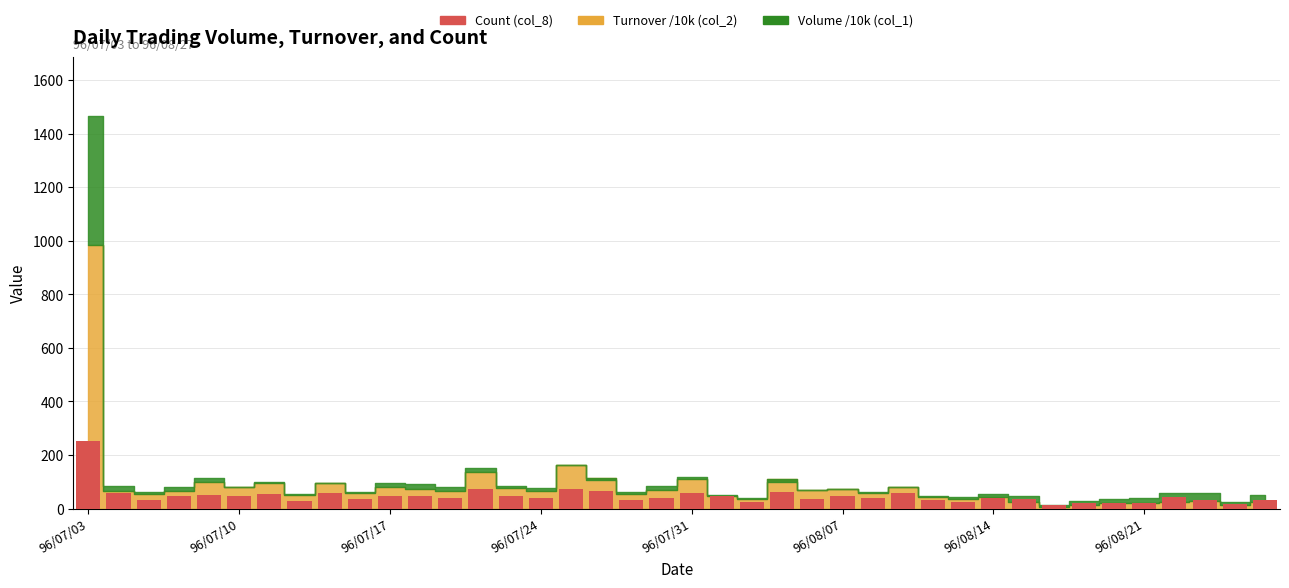

What is the difference between the maximum and minimum values?

240